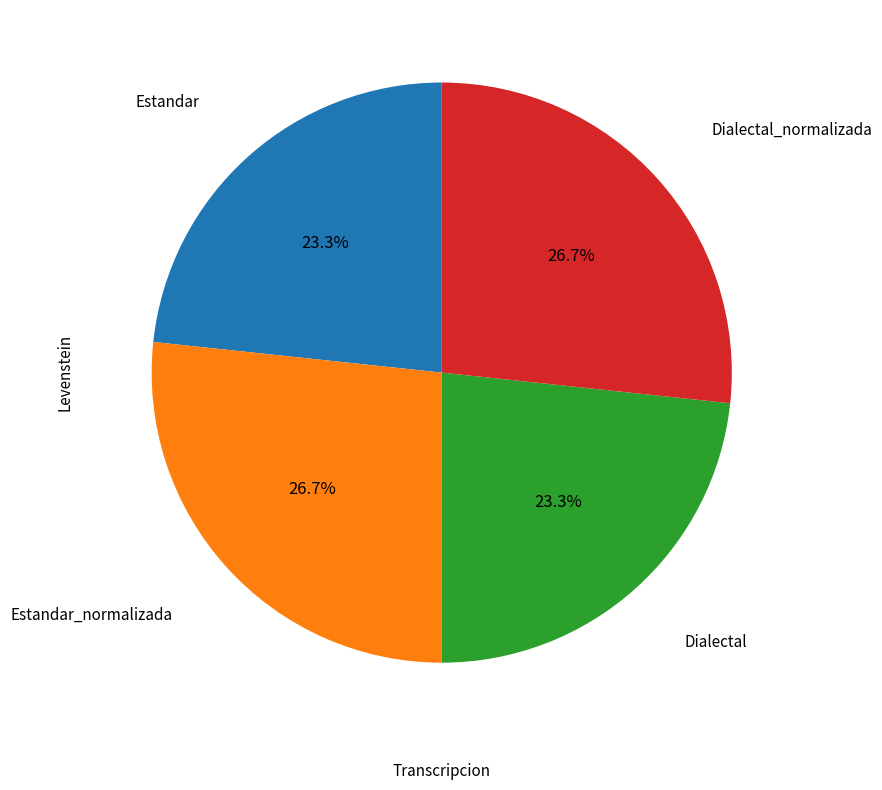

Does any single category account for the majority?

No